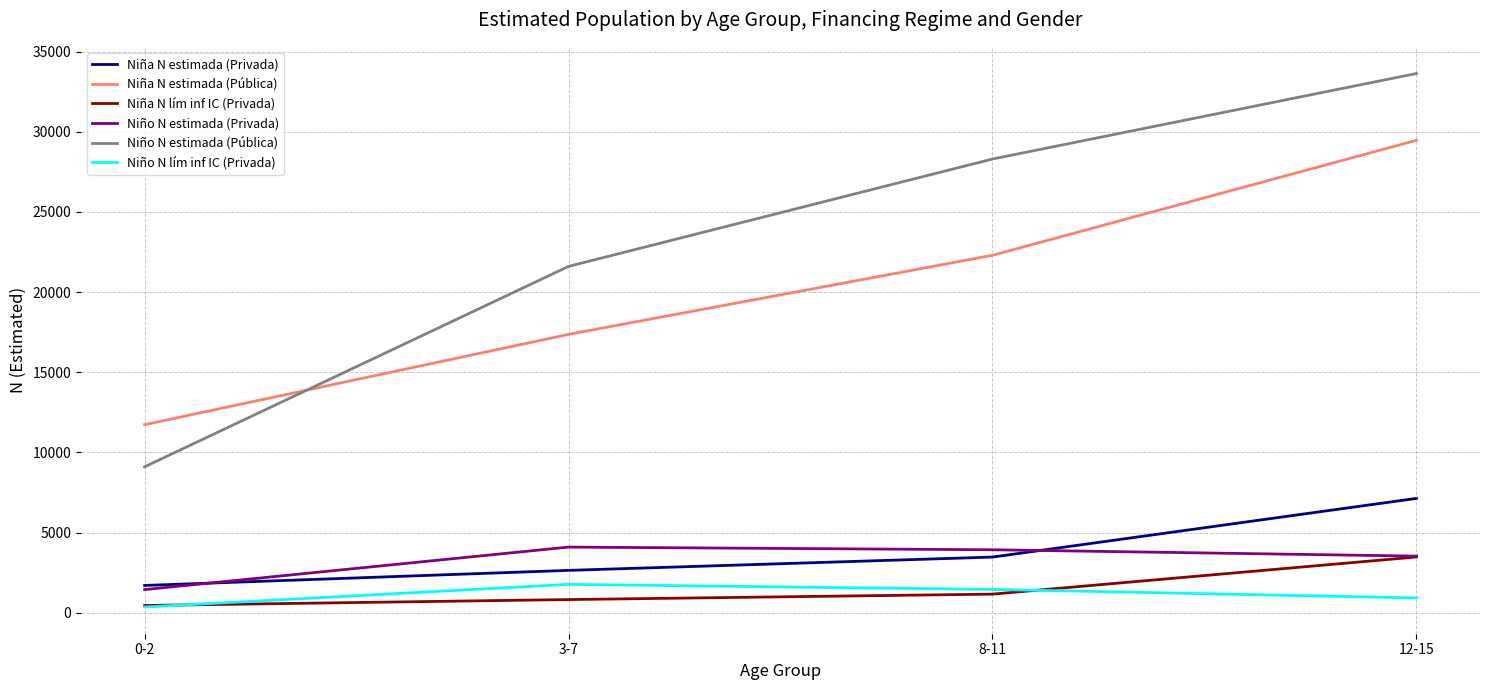

What is the lowest value of the Niño N lím inf IC (Privada) series?

350